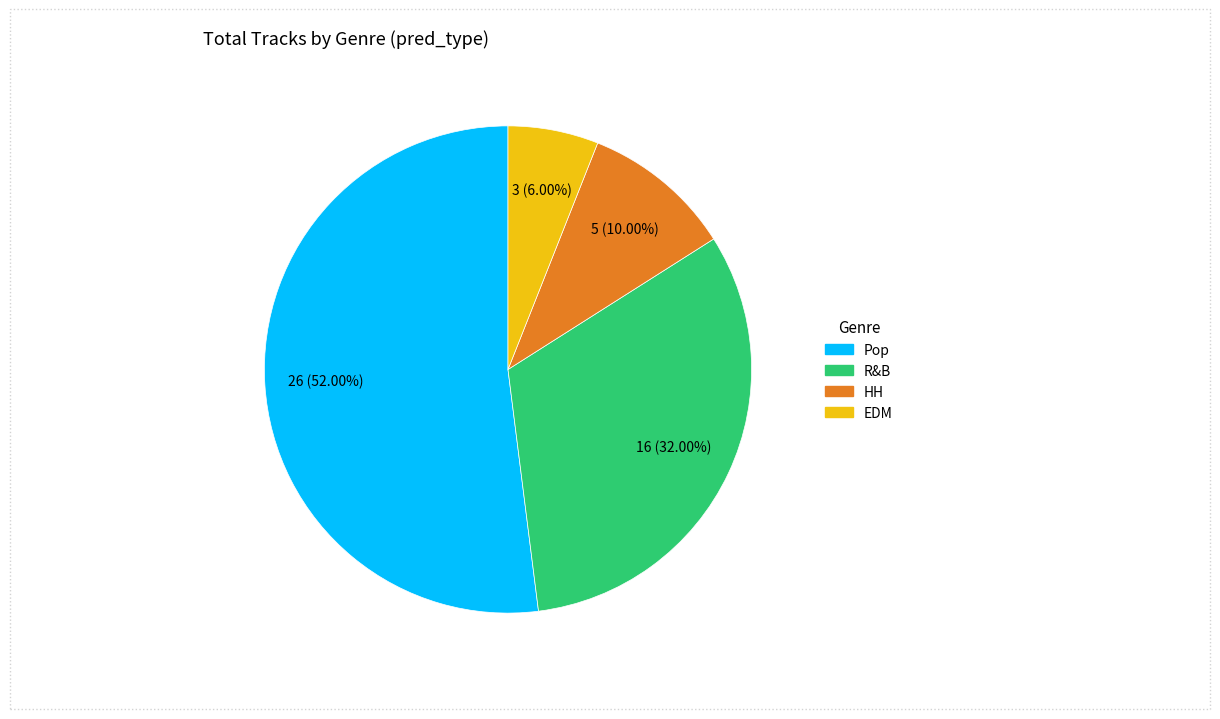

What percentage is the Pop slice, to the nearest percent?

52%